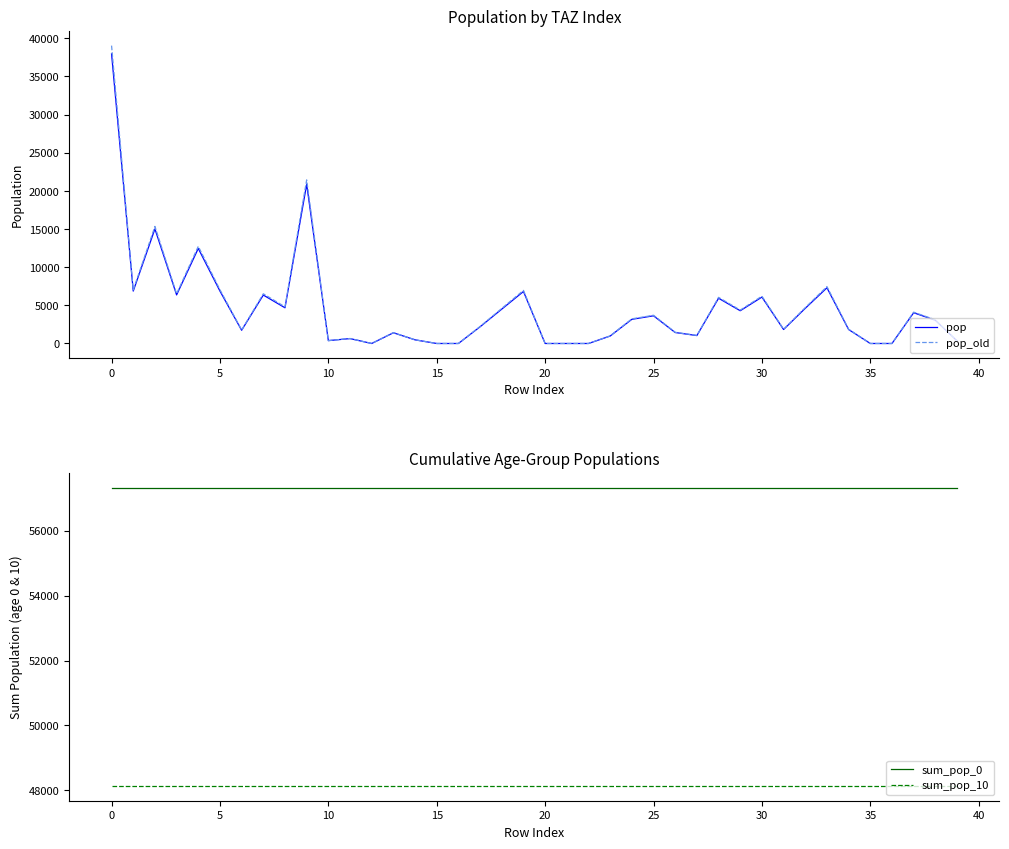

What is the lowest value of the sum_pop_0 series?

57317.0